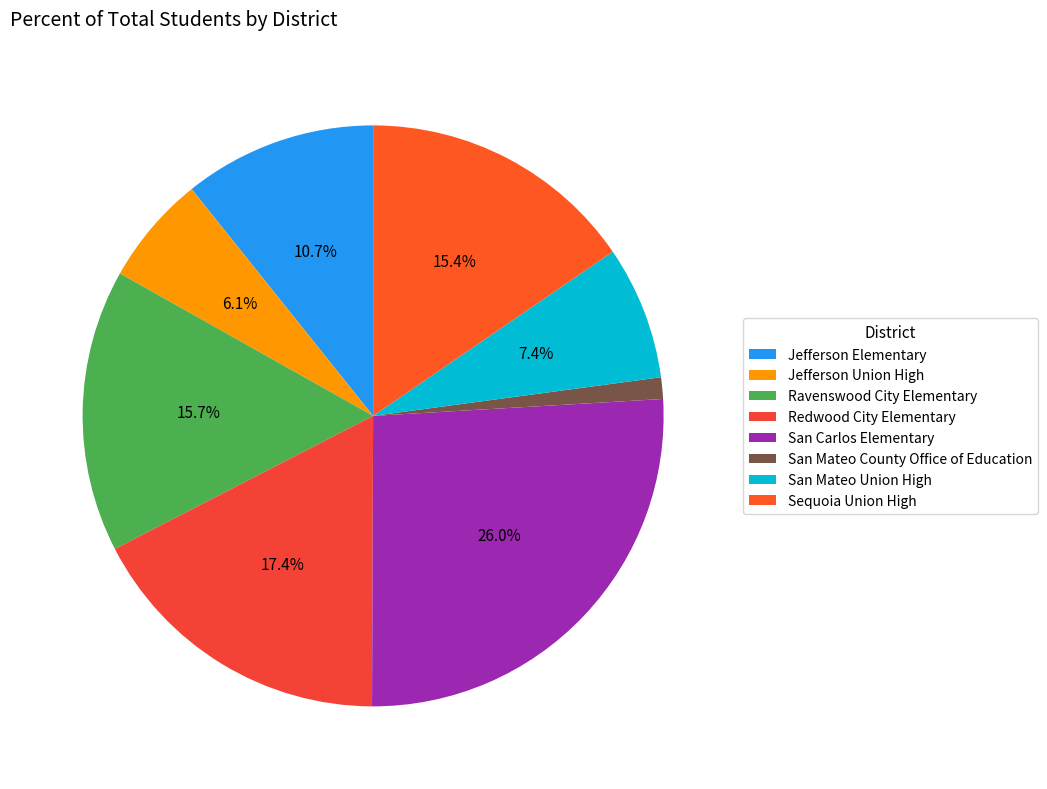

To the nearest percent, what portion does Sequoia Union High represent?

15%